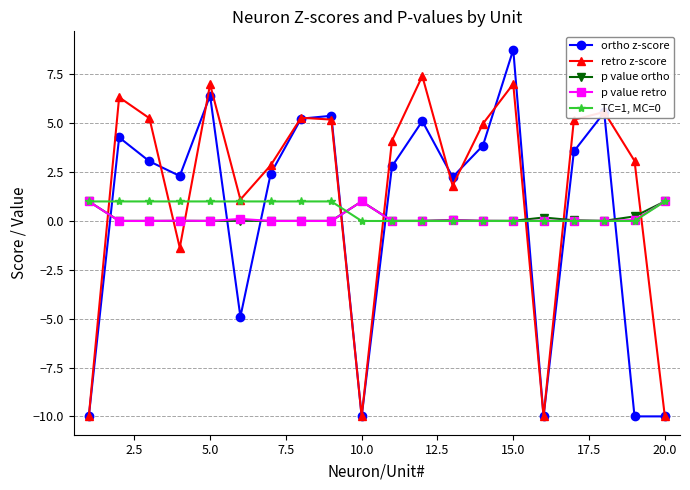

How many lines are shown in the chart?

5